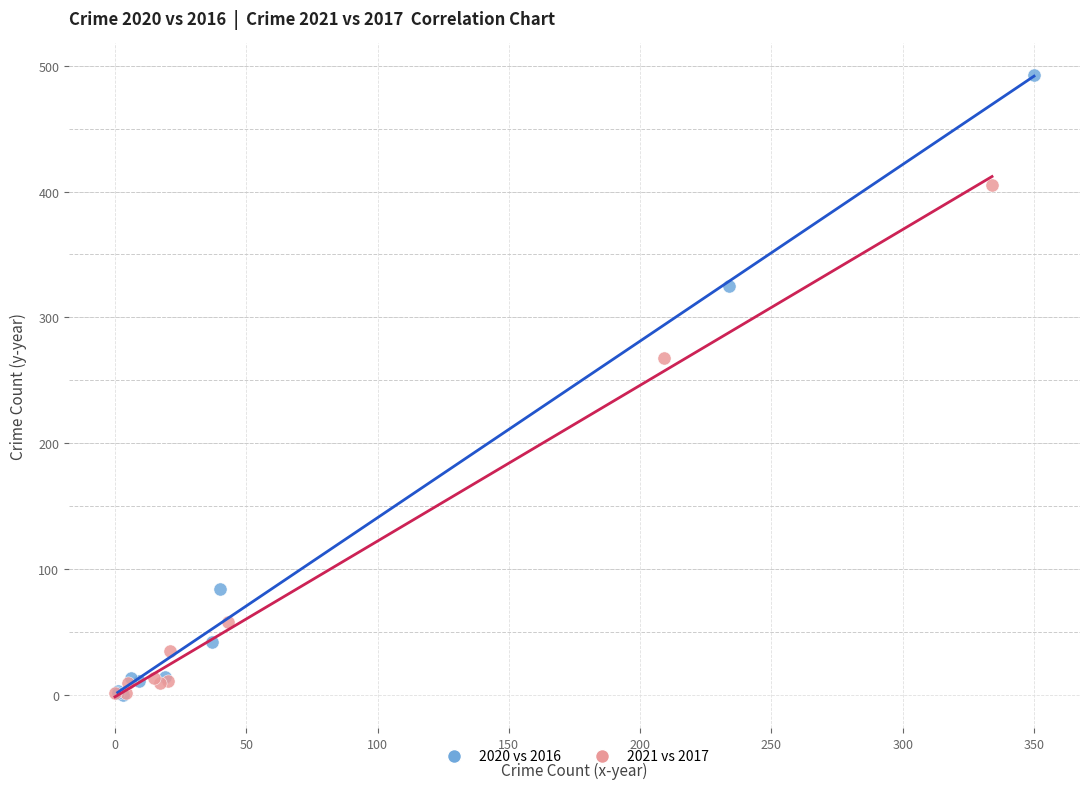

Which series has the largest Y range (max minus min)?

2020 vs 2016